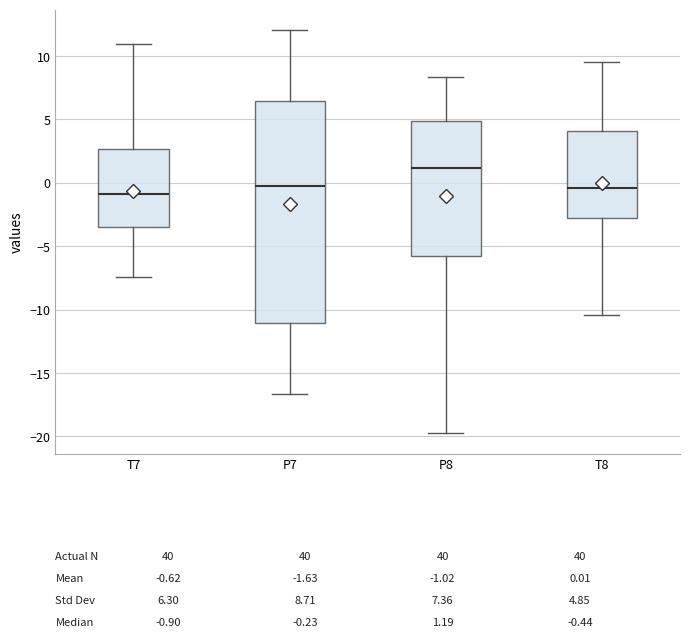

Which box is the tallest, from its lower edge to its upper edge?

P7